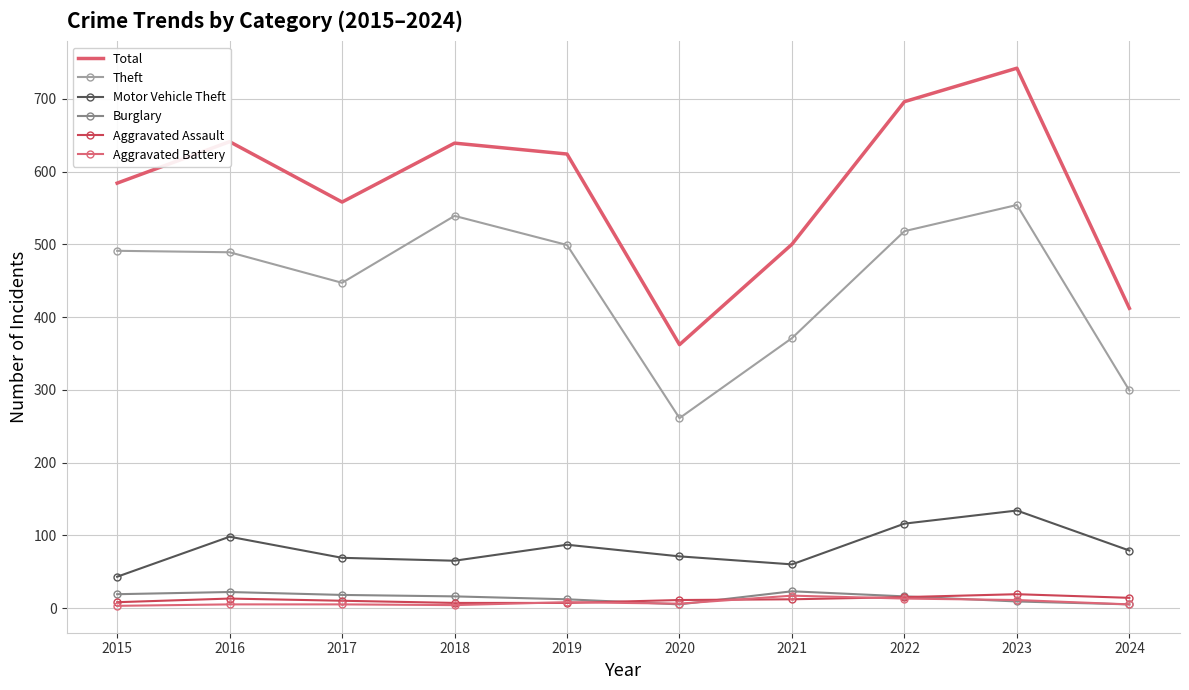

What is the sum of the Aggravated Battery values at 2023 and 2016?

16